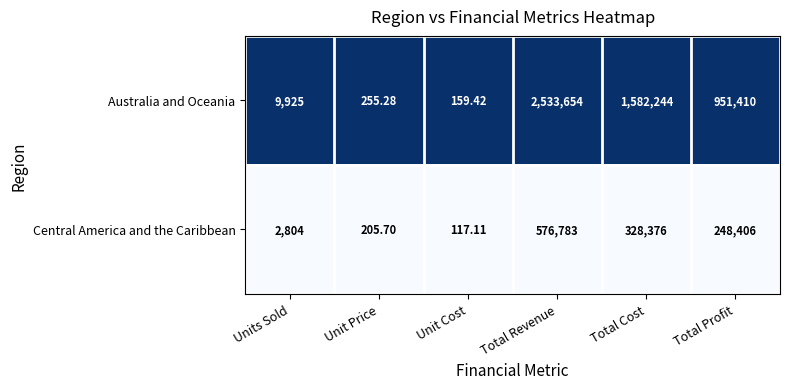

Rank the series by their average value, from lowest to highest.

Central America and the Caribbean, Australia and Oceania